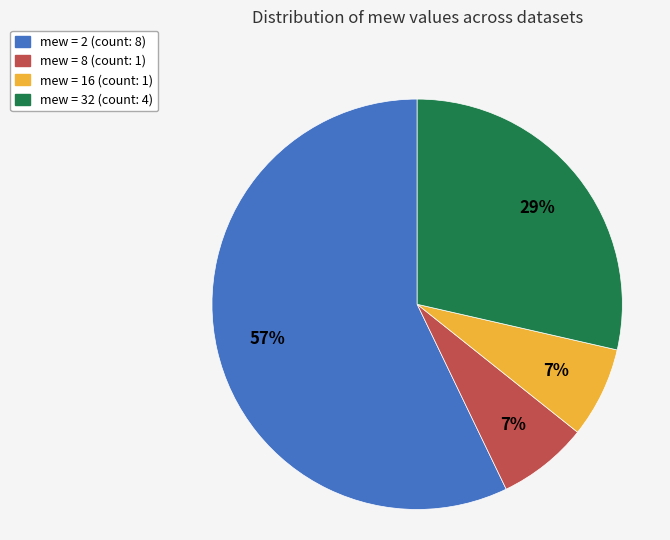

How many segments does this pie chart have?

4